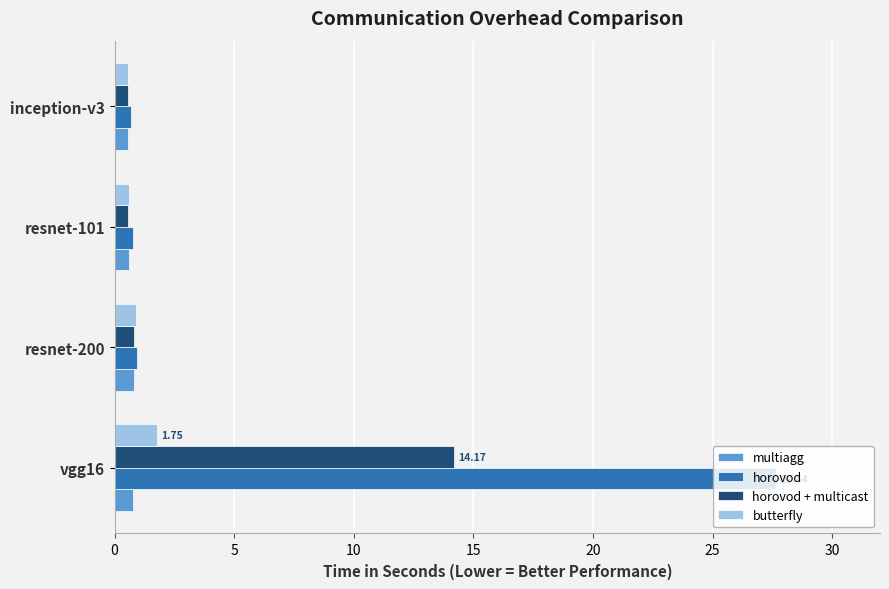

Which series has the widest spread of values?

horovod